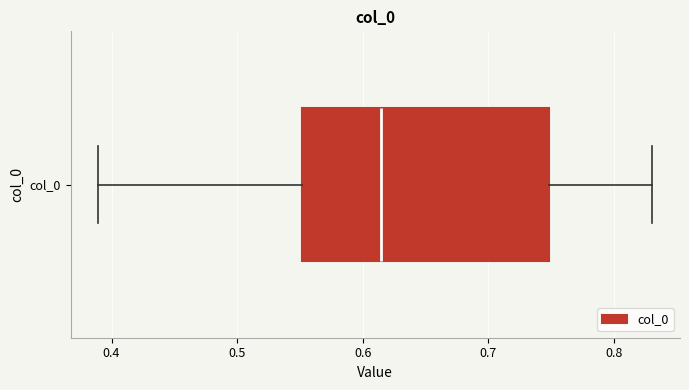

Where is the right edge of the box for col_0 on the x-axis? The values are not printed on the chart, so give them approximately, as read against the axis.

0.75